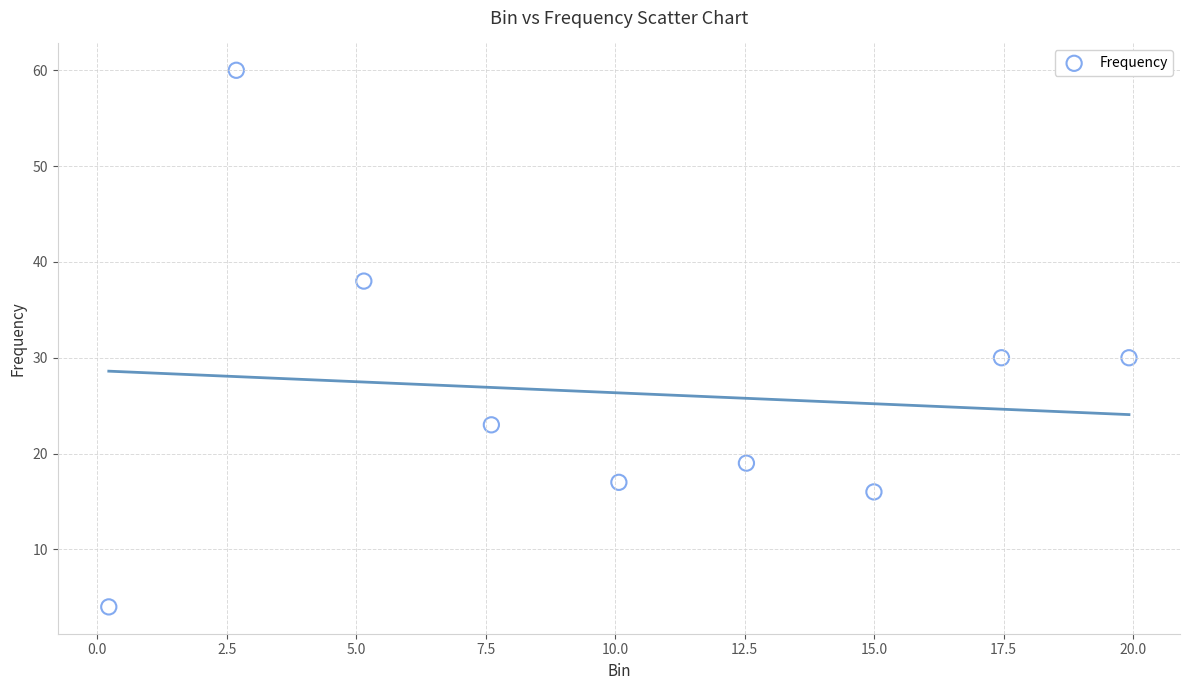

What is the average Y value?

26